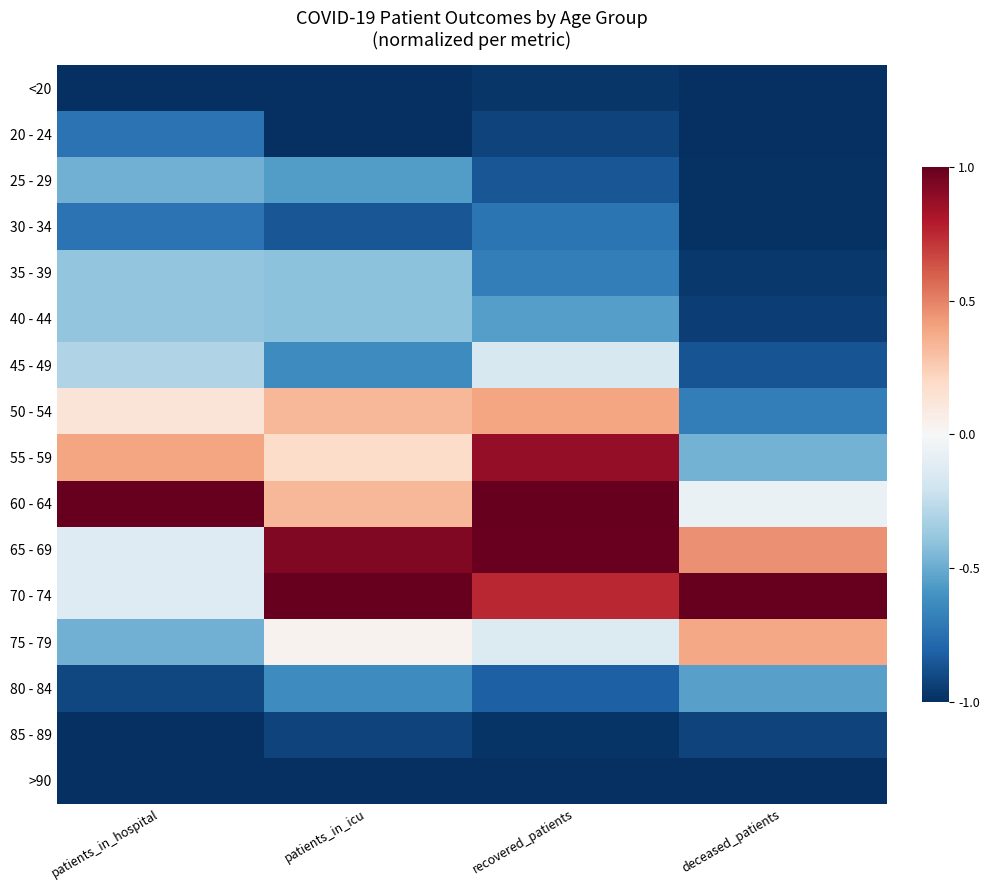

At which category is the sum across all series the highest?

recovered_patients